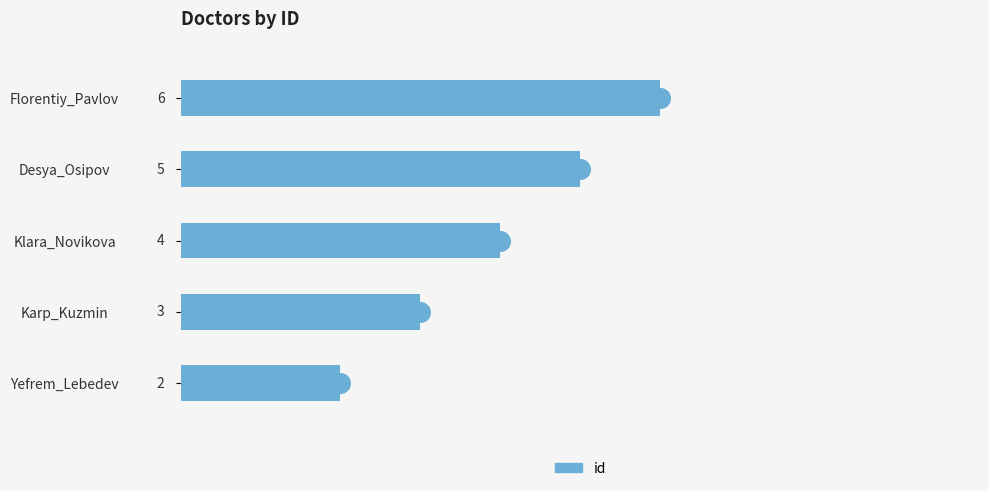

What is the change in value from Yefrem_Lebedev to Desya_Osipov?

+3